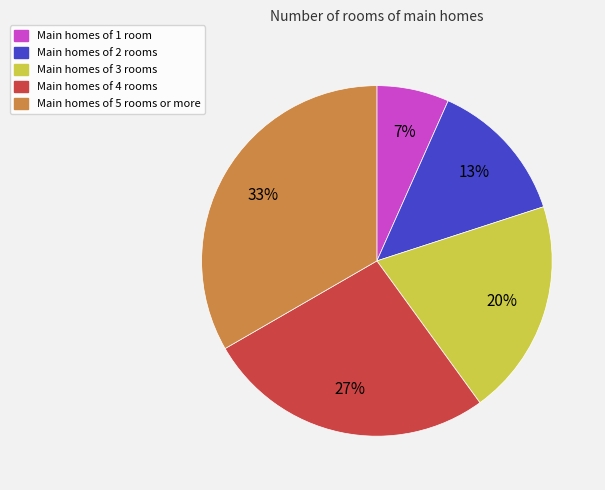

Is there a majority slice in this chart?

No